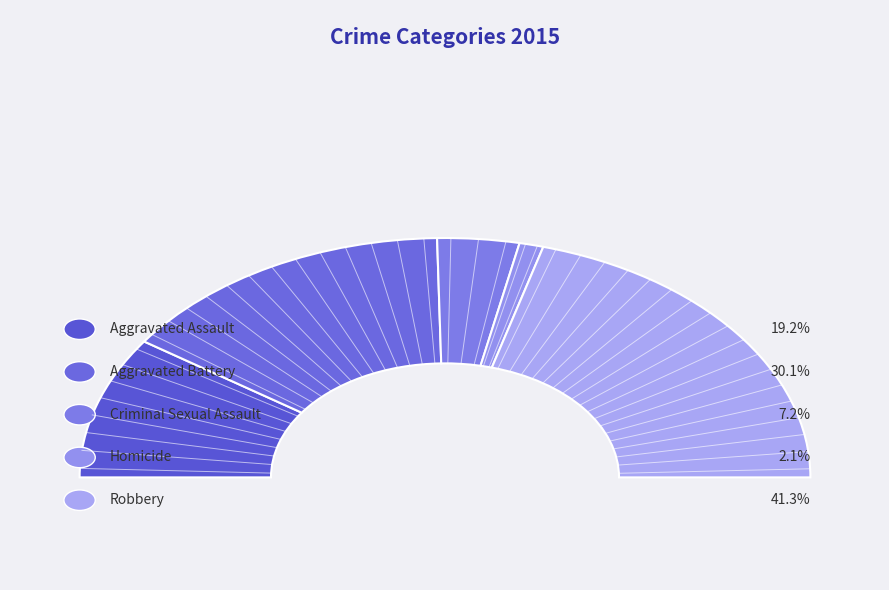

Is there a majority slice in this chart?

No